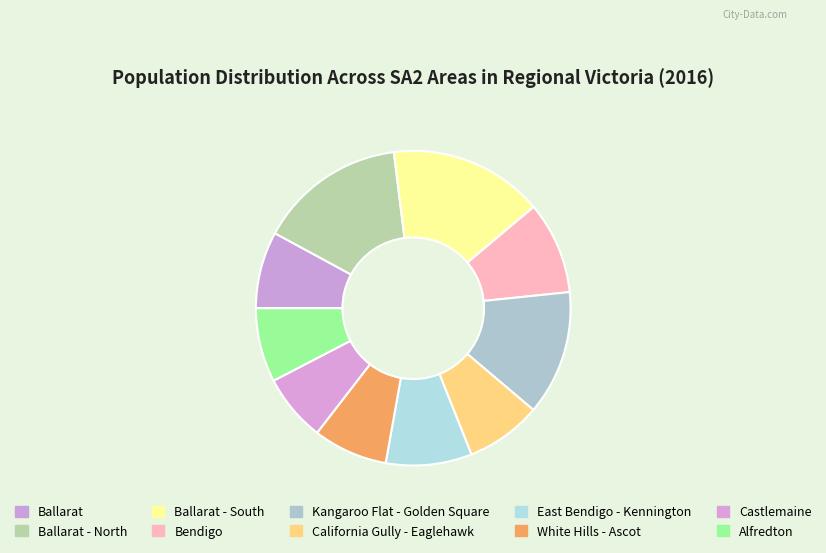

The Ballarat slice represents 1% of the pie. True or false?

False